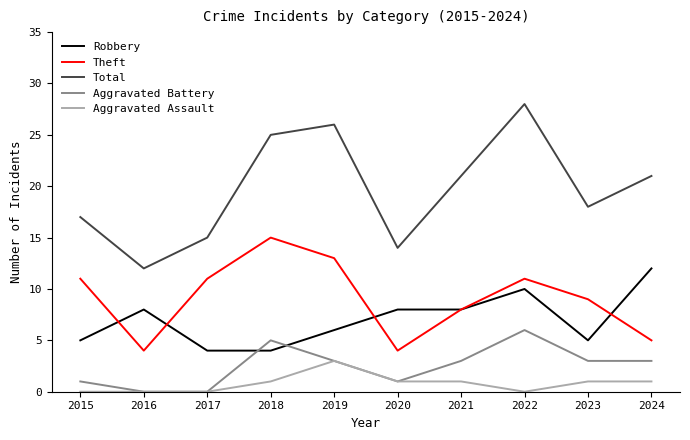

Does the chart have visible grid lines?

No